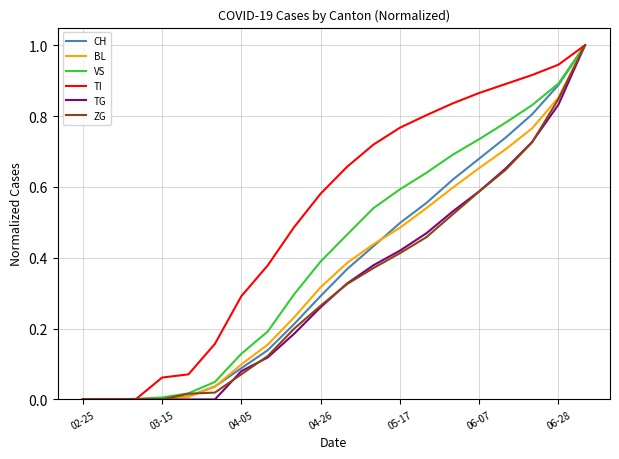

What is the maximum value shown in the chart?

1.0